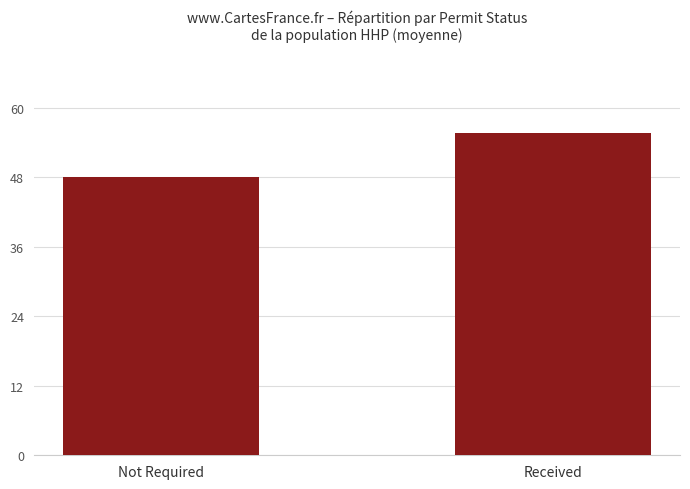

What is the sum of all values?

103.6